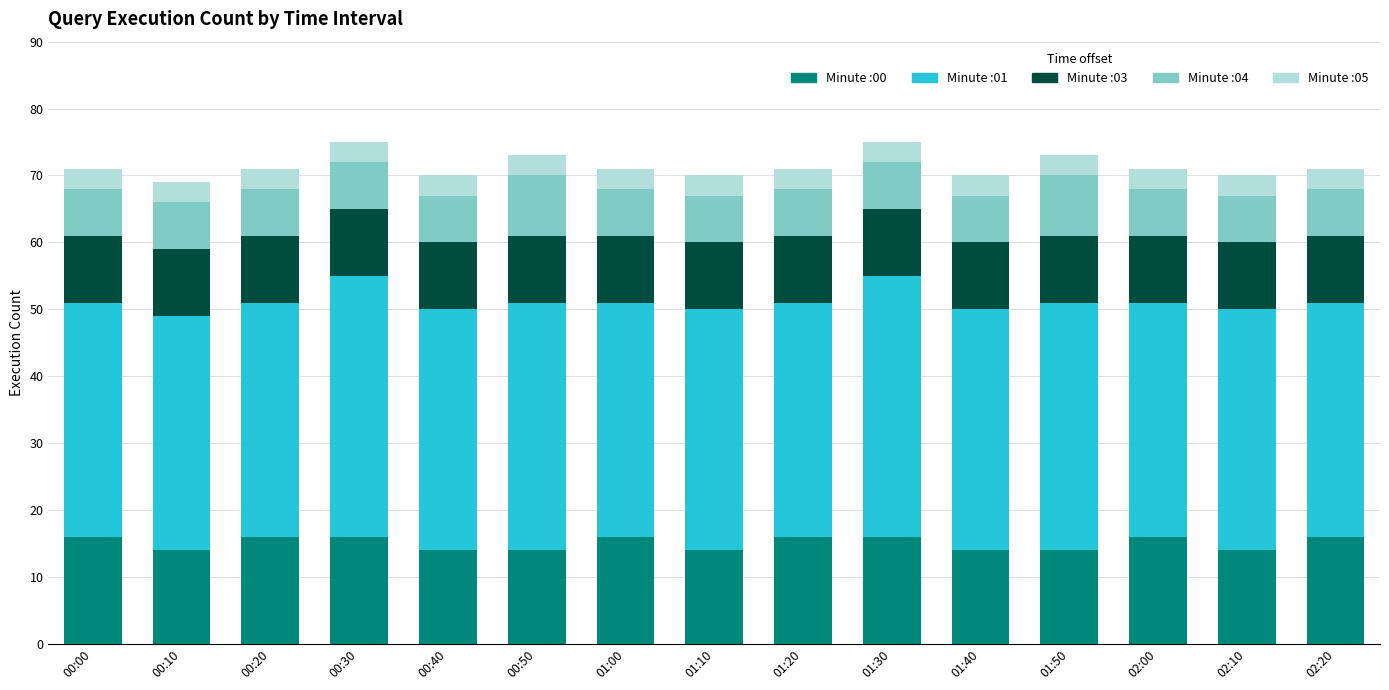

The value of Minute :00 at 02:20 is 21. True or false?

False